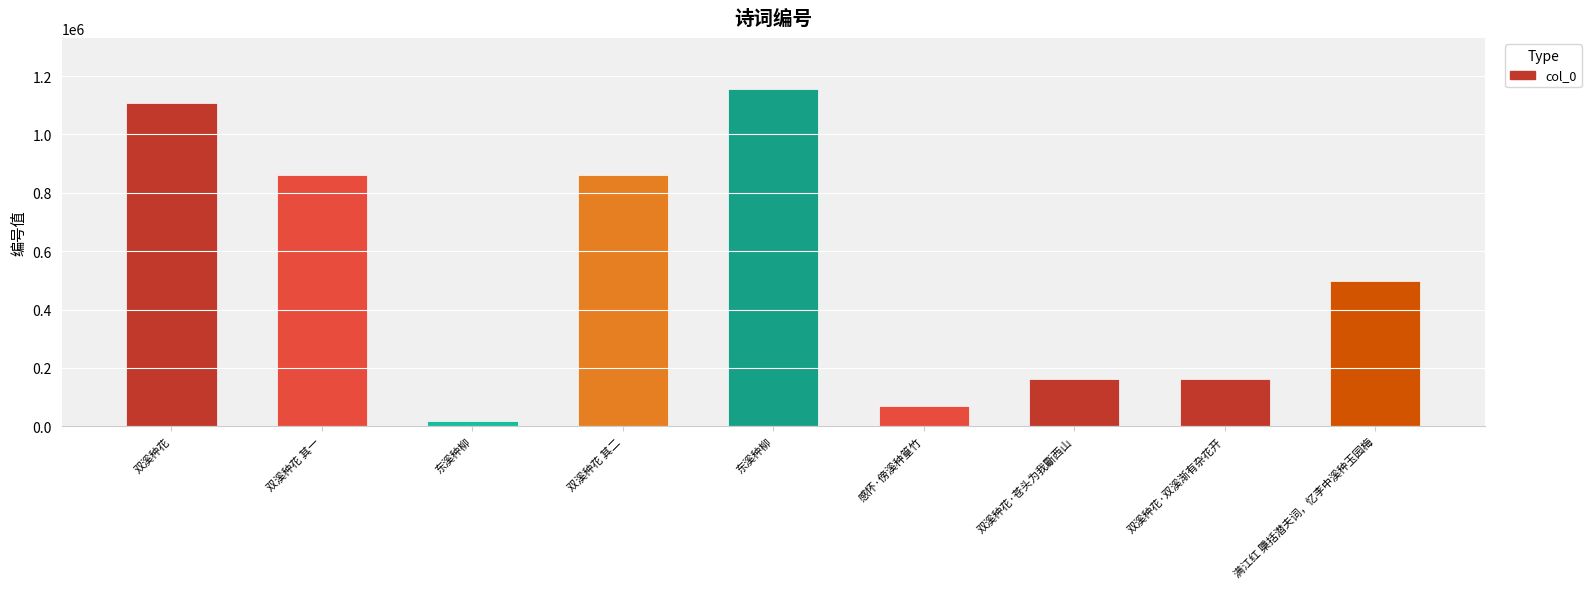

Does the chart contain any negative values?

No